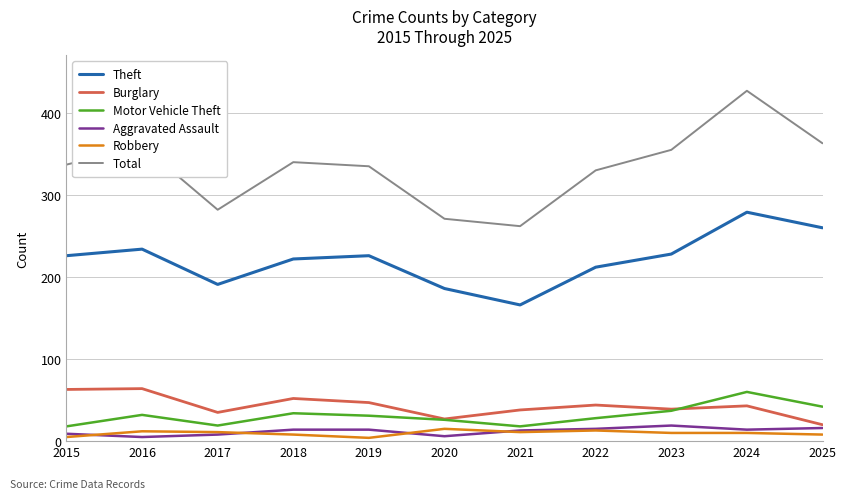

At which label does Motor Vehicle Theft reach its peak?

2024